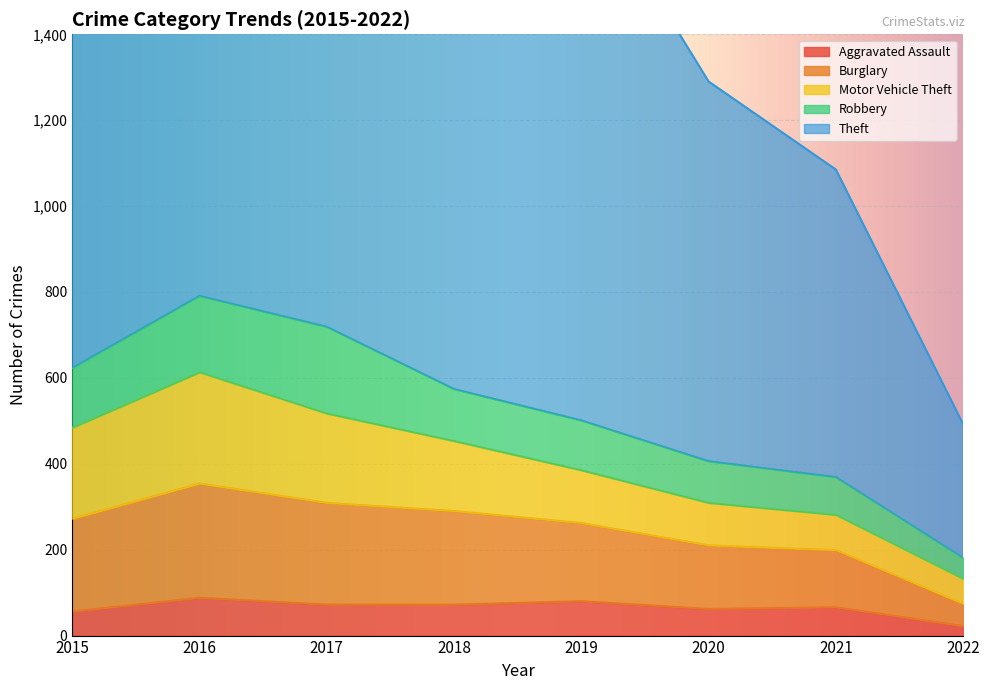

What is the greatest value displayed?

1272